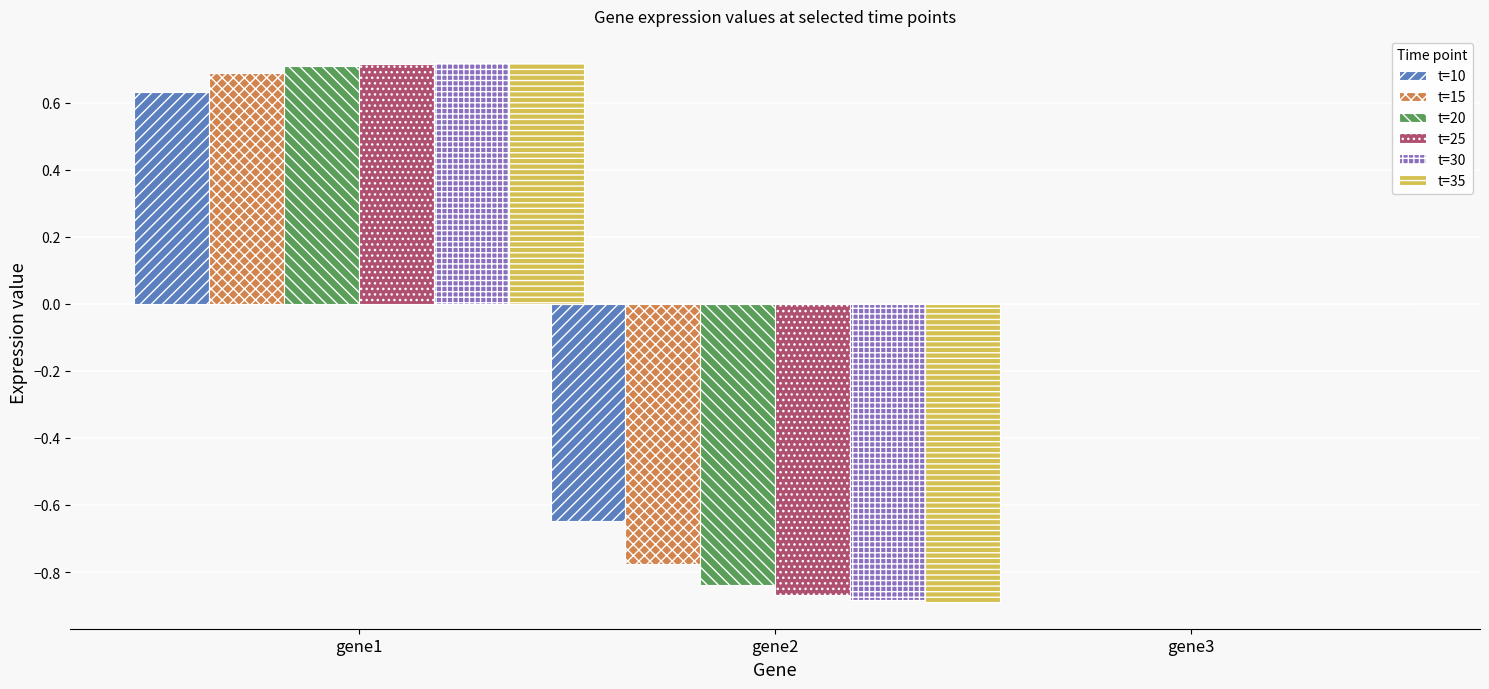

Where is t=10 nearest to the value 0?

gene3